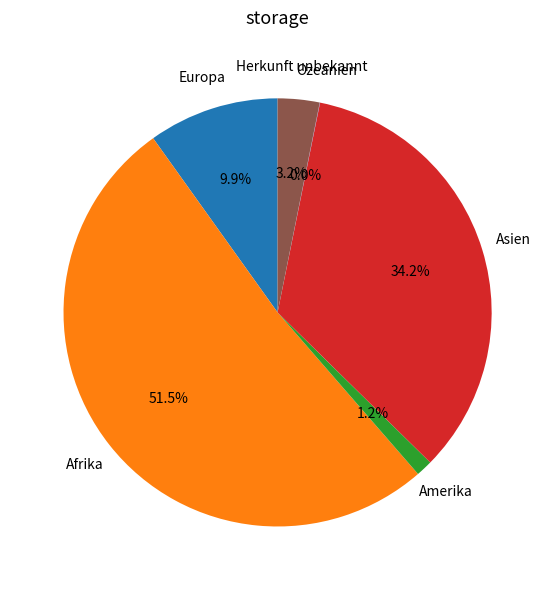

Which has a higher value, Amerika or Asien?

Asien